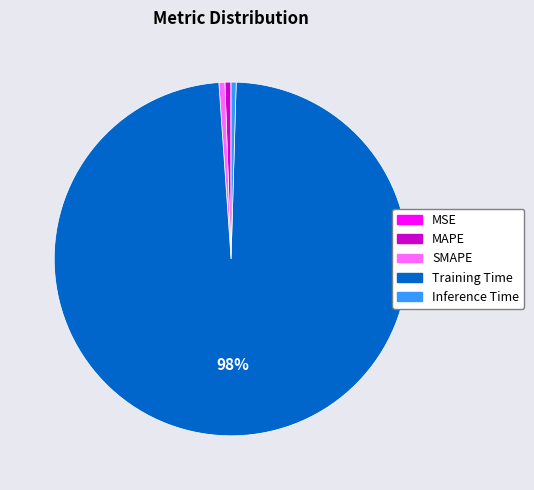

Does Training Time represent more than half of the total?

Yes